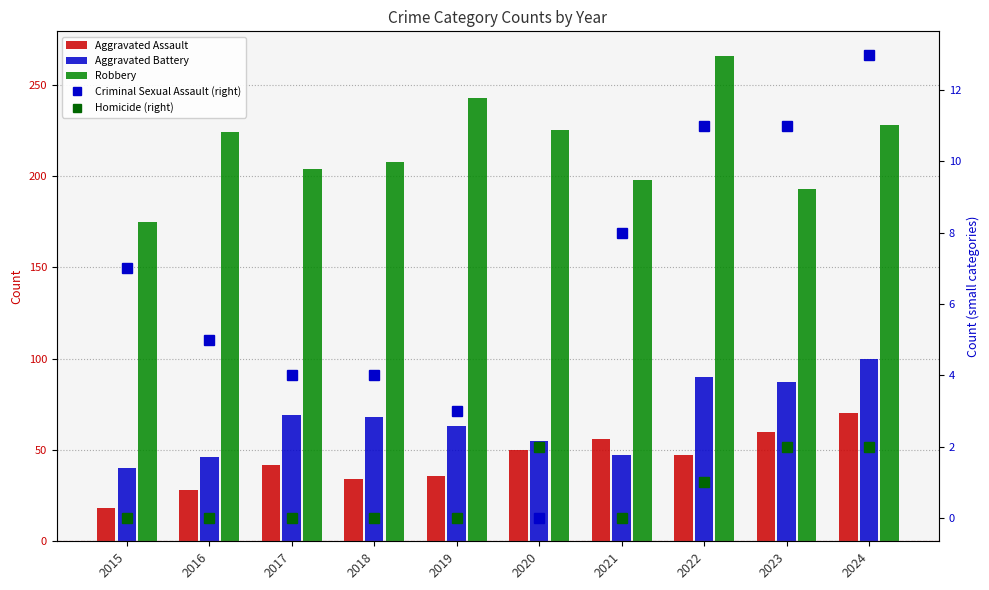

How many values in Criminal Sexual Assault (right) are above zero?

9